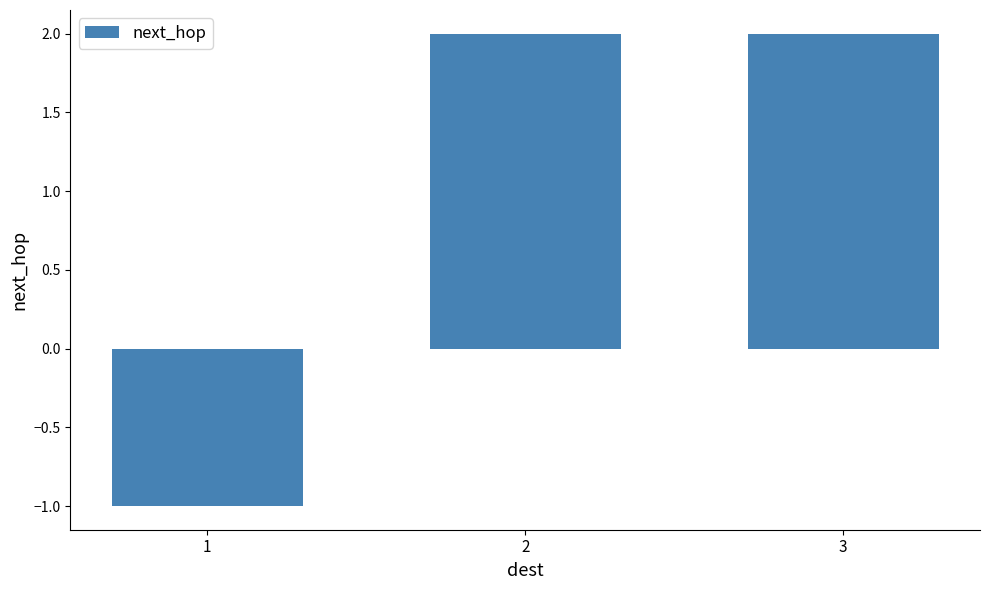

Where is the data nearest to the value 0?

1